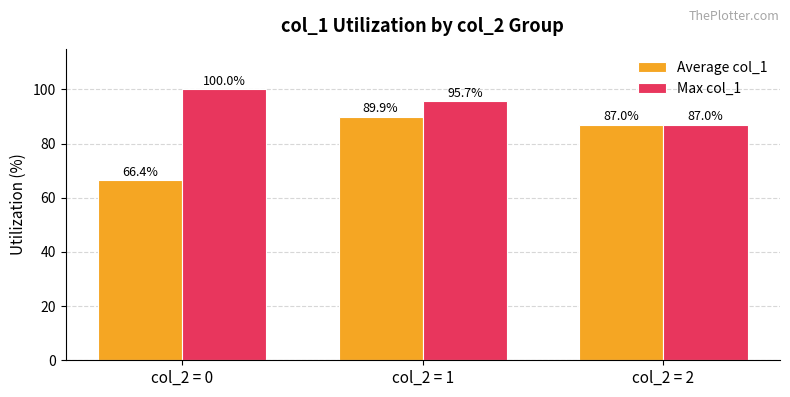

How many values in the Average col_1 series are below 86?

1